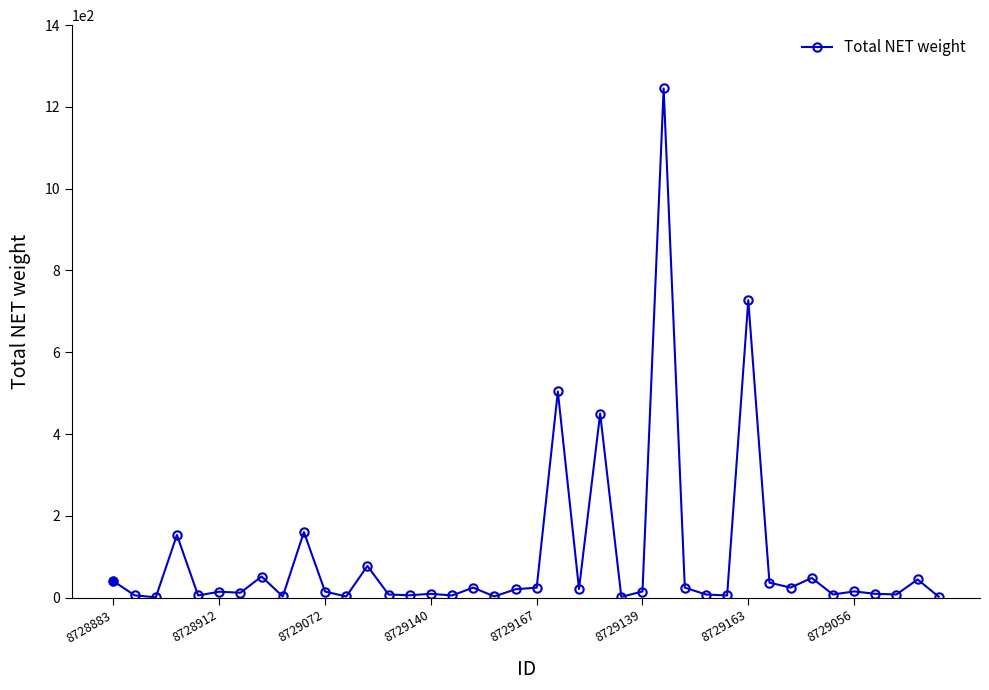

What is the average value?

96.0